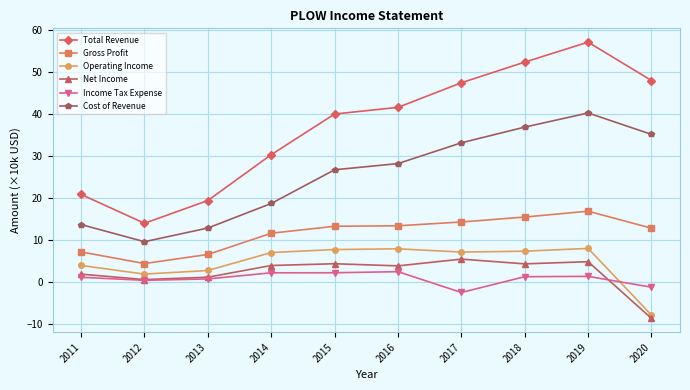

What is the value of the Net Income point at the 7th from the left?

5.5